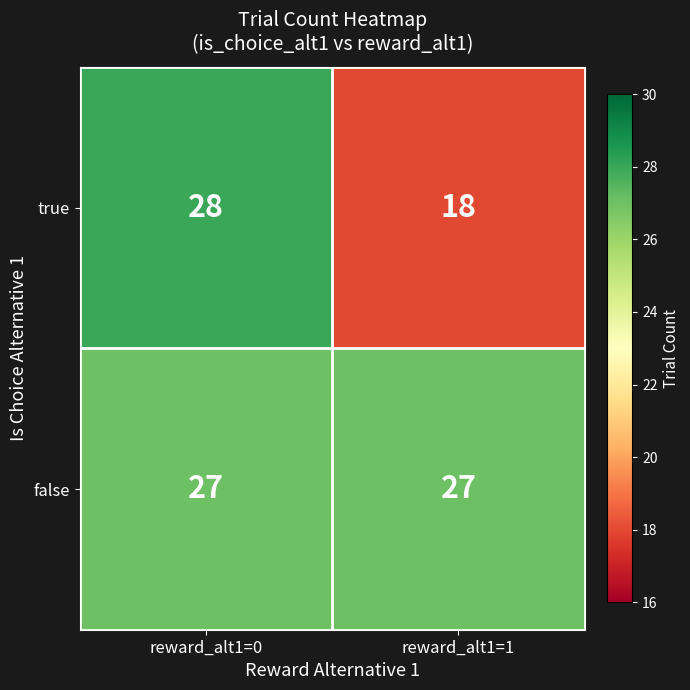

Reading right to left, extract all data points from this chart.

true: 18	28
false: 27	27